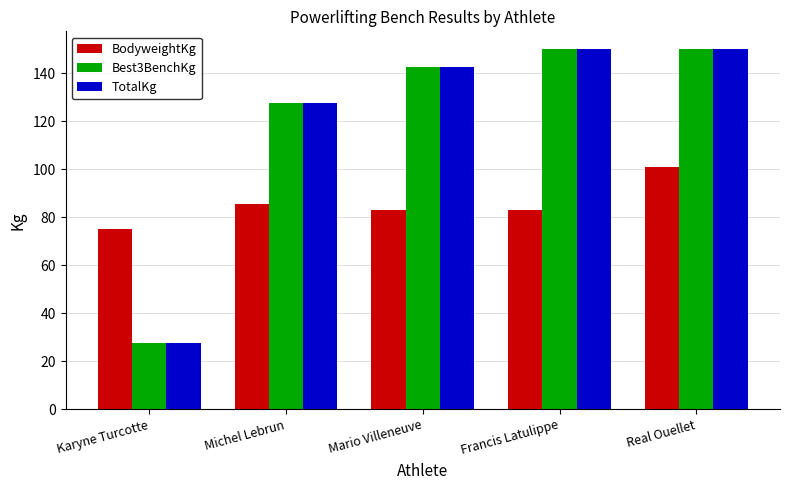

Reading left to right, extract all data points from this chart.

BodyweightKg: 75.0	85.5	83.1	83.1	101.0
Best3BenchKg: 27.5	127.5	142.5	150.0	150.0
TotalKg: 27.5	127.5	142.5	150.0	150.0